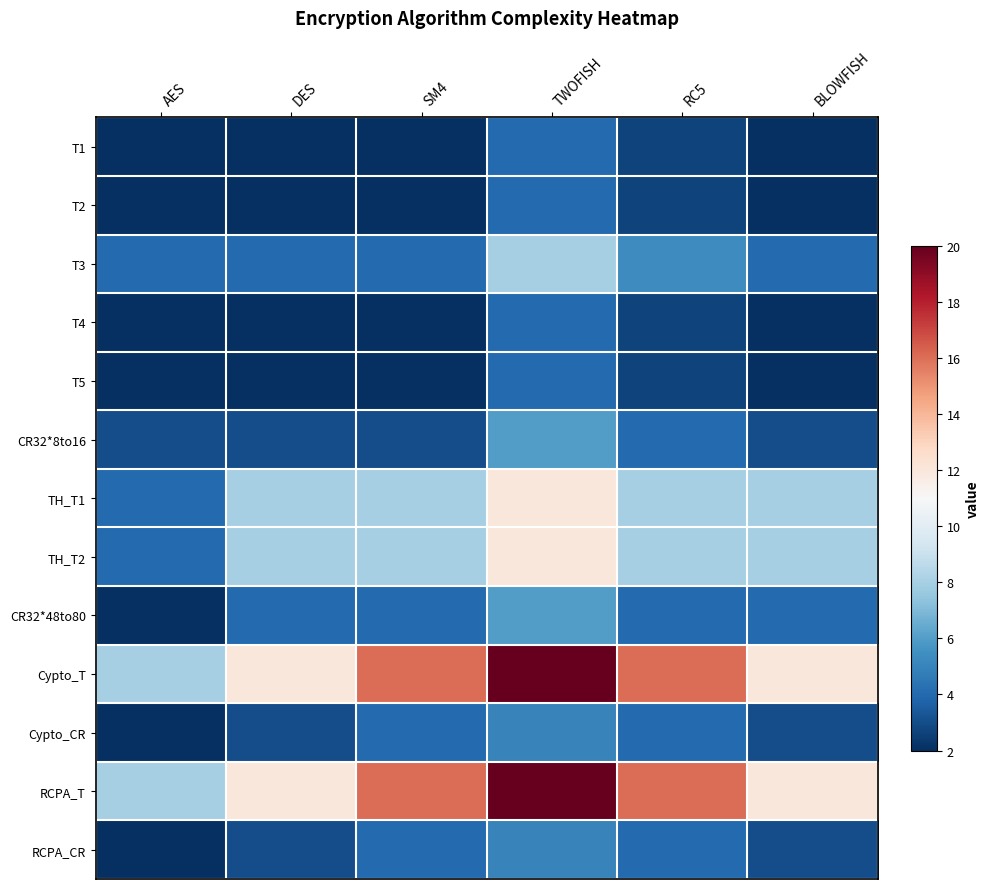

Rank the series by their maximum value, from highest to lowest.

Cypto_T, RCPA_T, TH_T1, TH_T2, T3, CR32*8to16, CR32*48to80, Cypto_CR, RCPA_CR, T1, T2, T4, T5